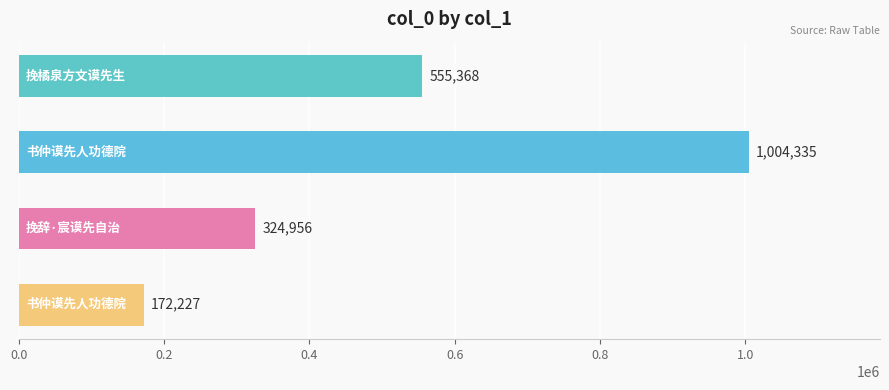

What is the minimum value shown in the chart?

172227